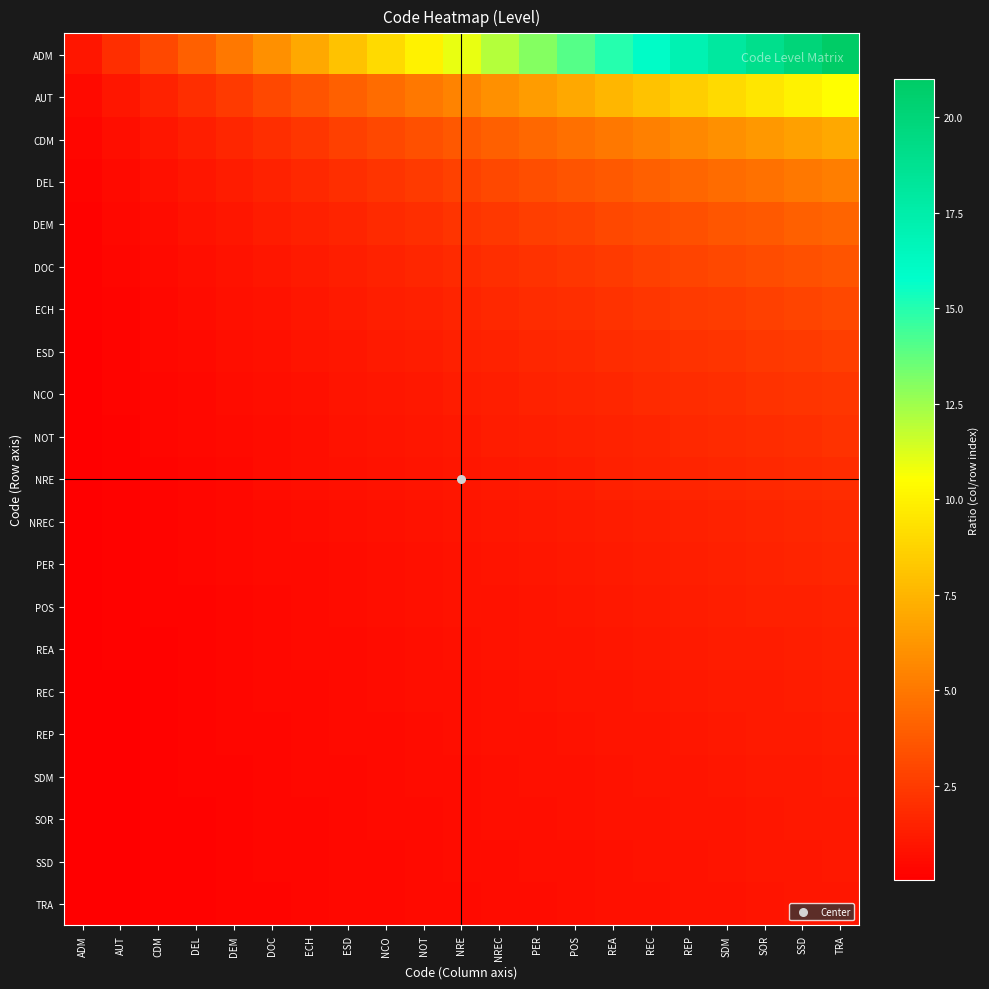

What is the spread (max minus min) of values at CDM?

2.9